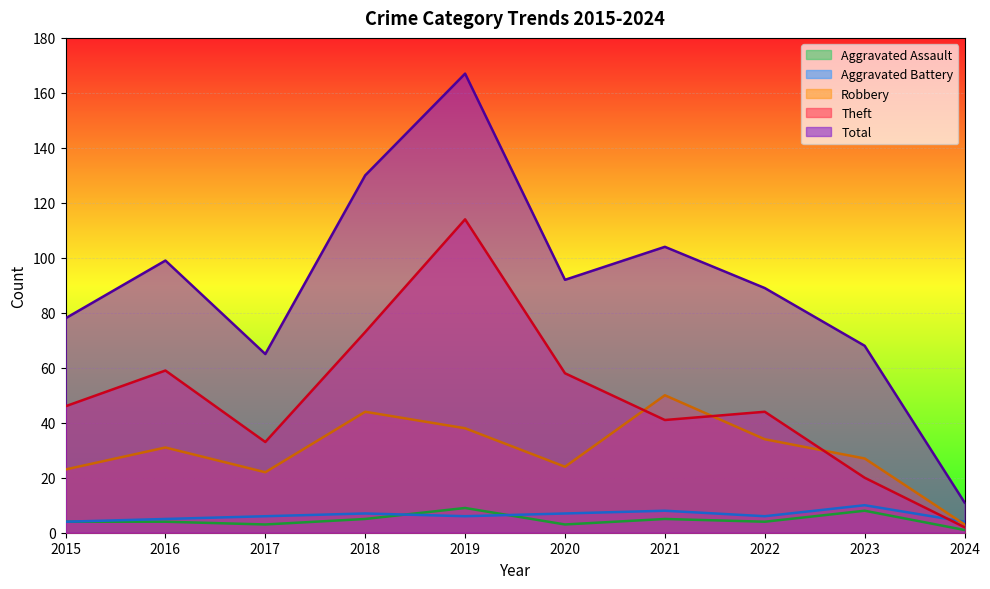

Reading left to right, list all the values displayed in this chart.

Aggravated Assault: 4	4	3	5	9	3	5	4	8	1
Aggravated Battery: 4	5	6	7	6	7	8	6	10	4
Robbery: 23	31	22	44	38	24	50	34	27	3
Theft: 46	59	33	73	114	58	41	44	20	2
Total: 78	99	65	130	167	92	104	89	68	11